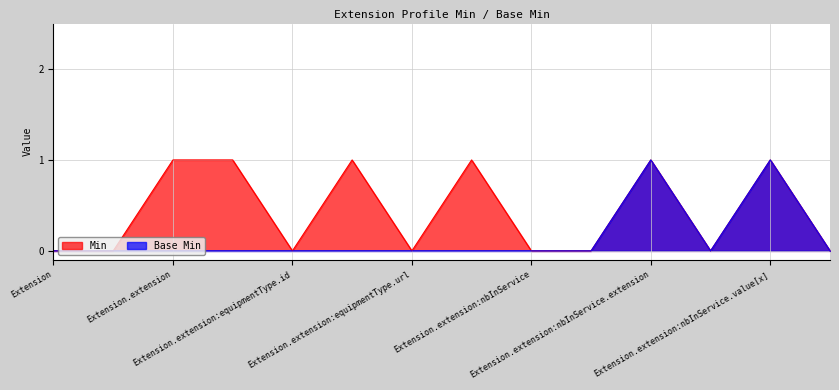

List the labels in order of Min value, smallest first.

Extension, Extension.id, Extension.extension:equipmentType.id, Extension.extension:equipmentType.url, Extension.extension:nbInService, Extension.extension:nbInService.id, Extension.extension:nbInService.url, Extension.url, Extension.extension, Extension.extension:equipmentType, Extension.extension:equipmentType.extension, Extension.extension:equipmentType.value[x], Extension.extension:nbInService.extension, Extension.extension:nbInService.value[x]